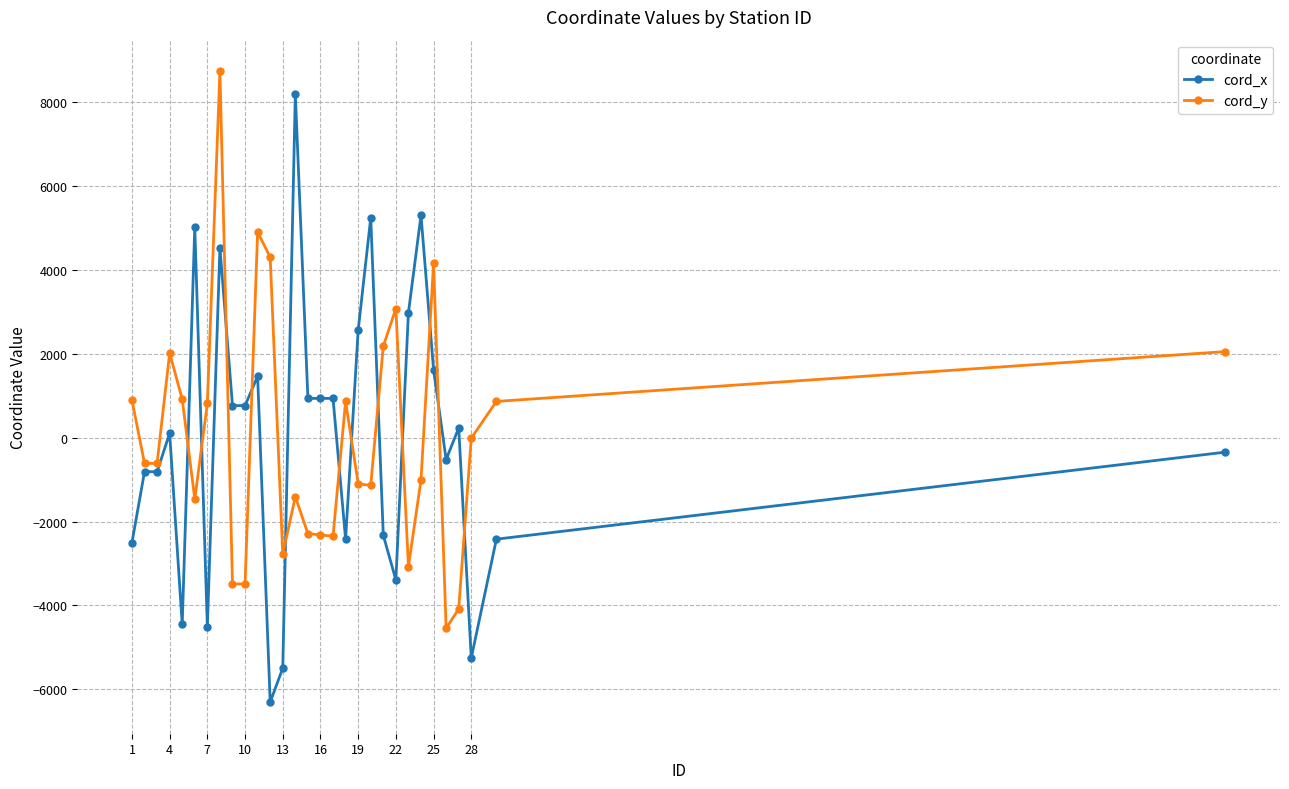

How many values in cord_x are above zero?

16